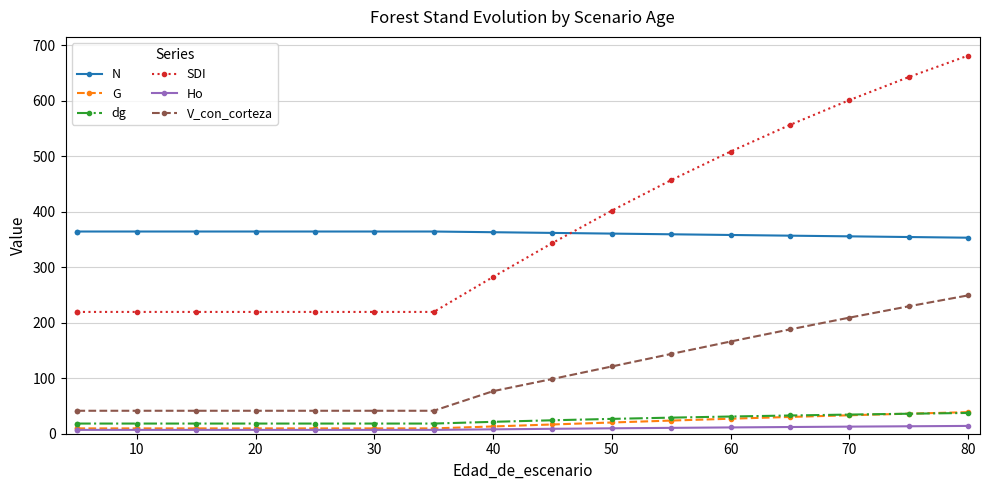

What is the greatest value displayed?

681.2